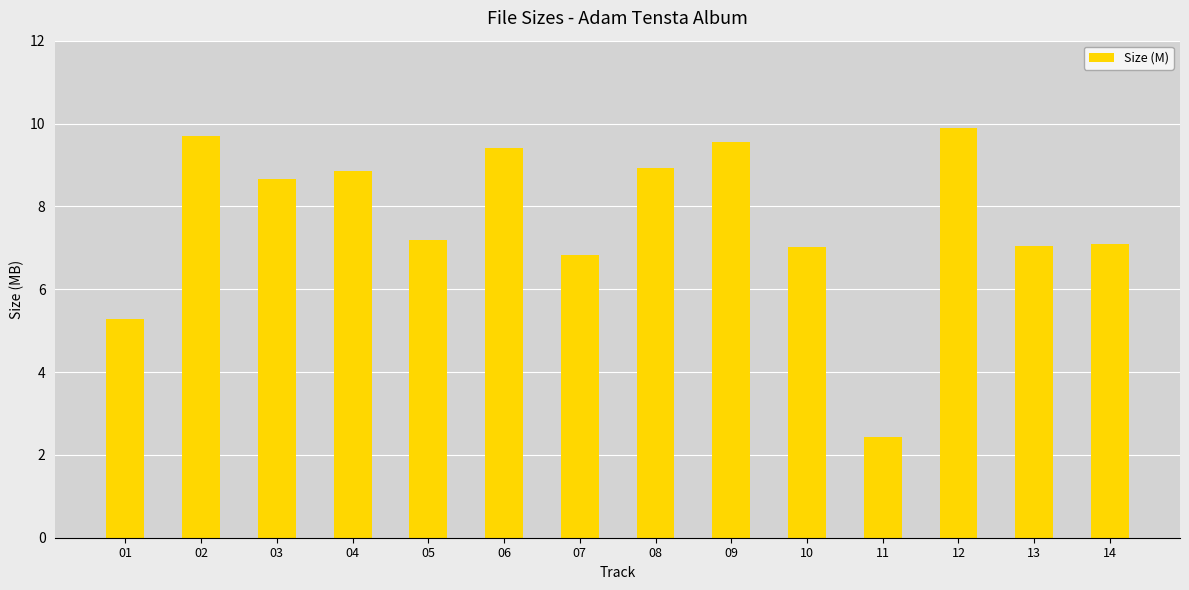

Does the chart contain stacked bars?

No